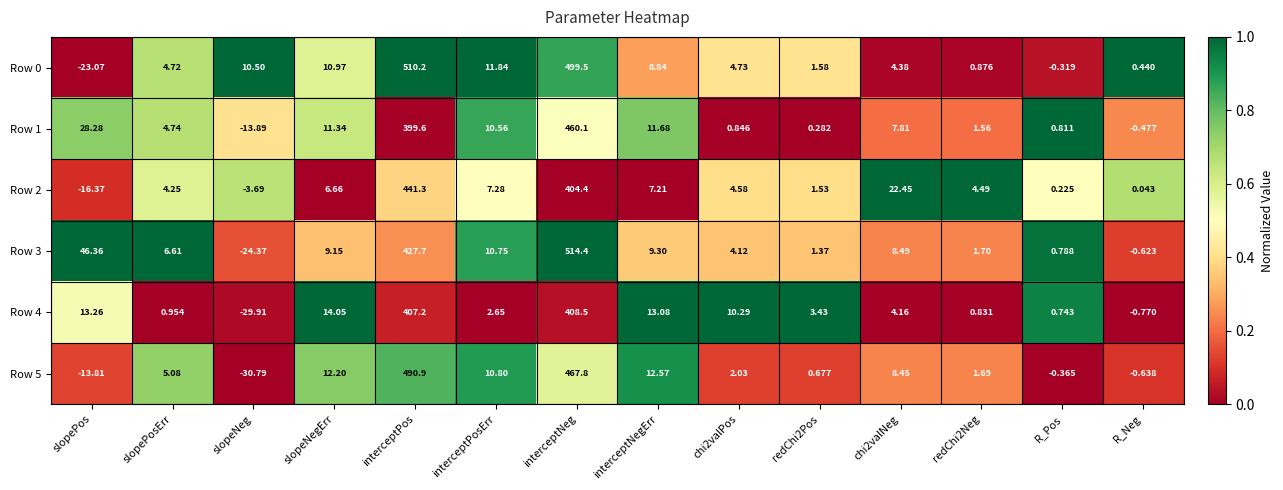

How many series are shown in this chart?

6